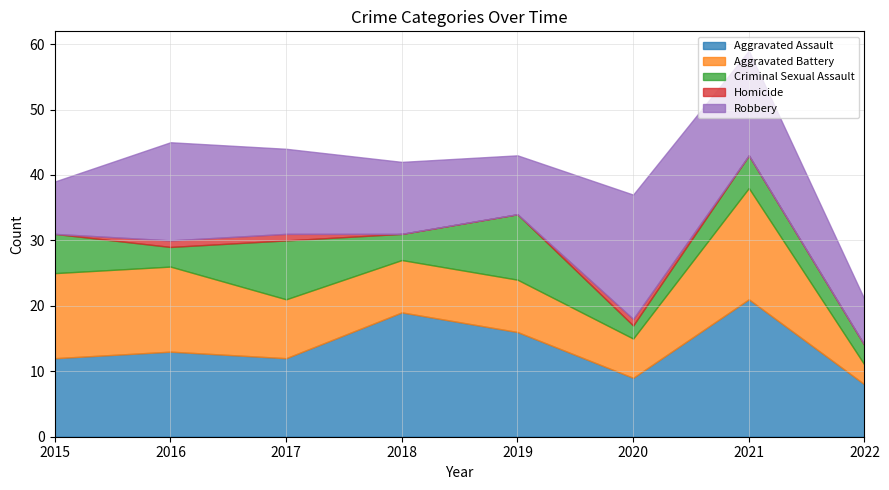

The Aggravated Assault series shows 6 at 2015. True or false?

False